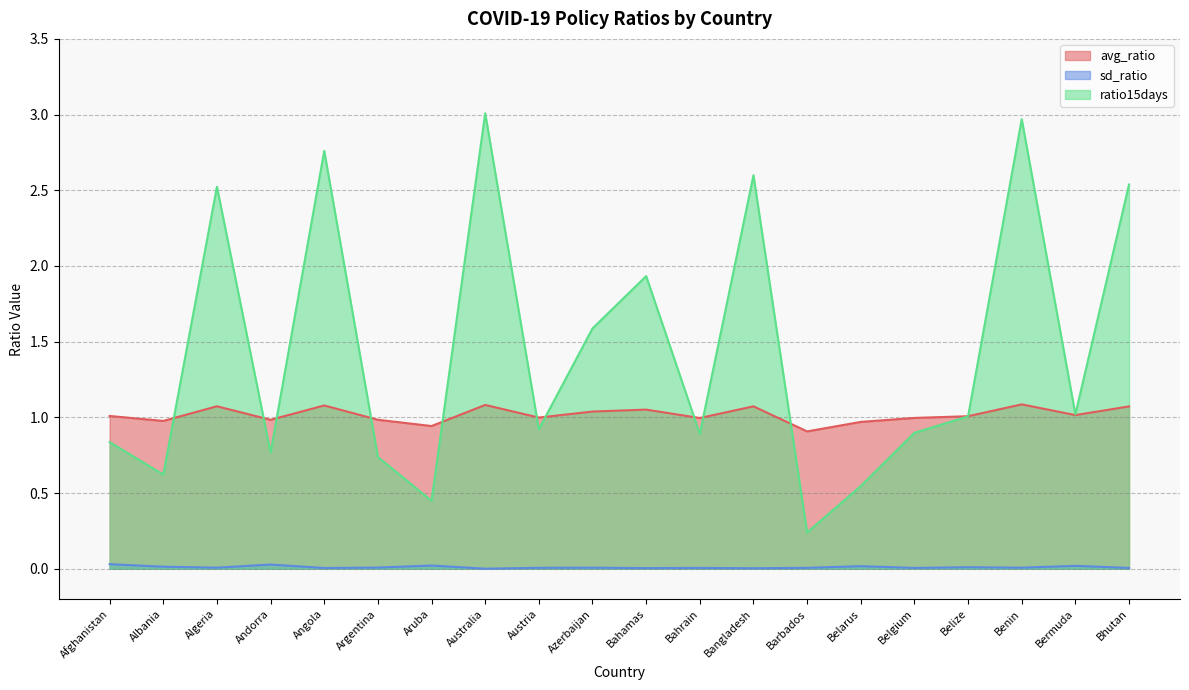

What is the minimum value for avg_ratio?

0.9